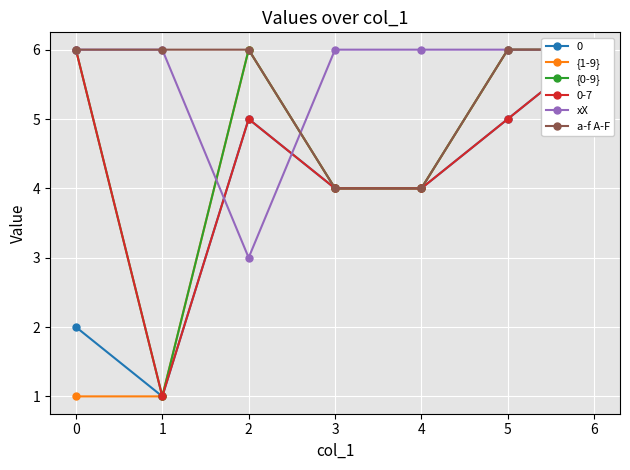

Which series ends up on top after the final intersection of {1-9} and xX?

xX